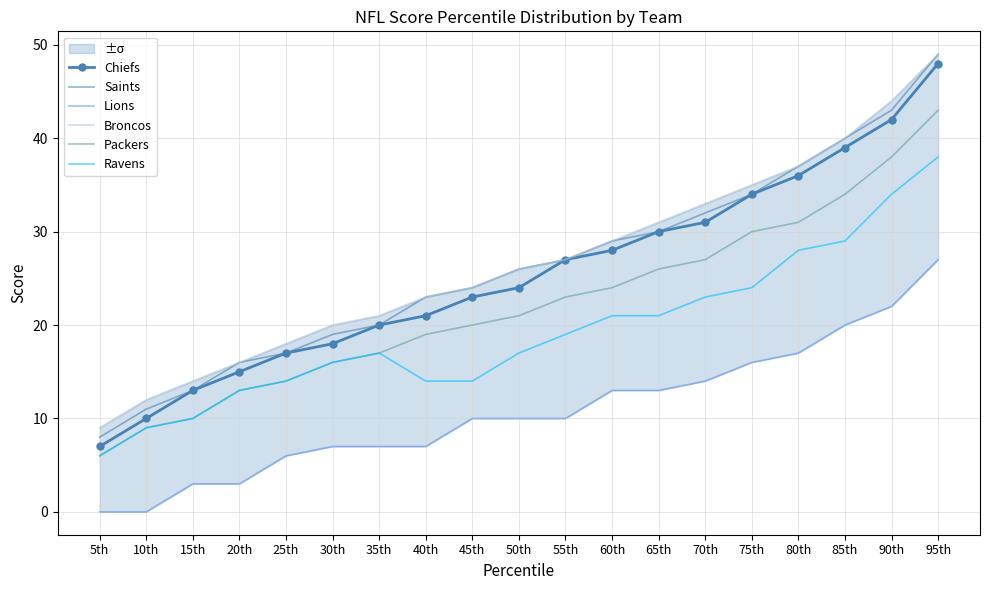

Between 25th and 70th, which series saw the biggest shift?

Saints